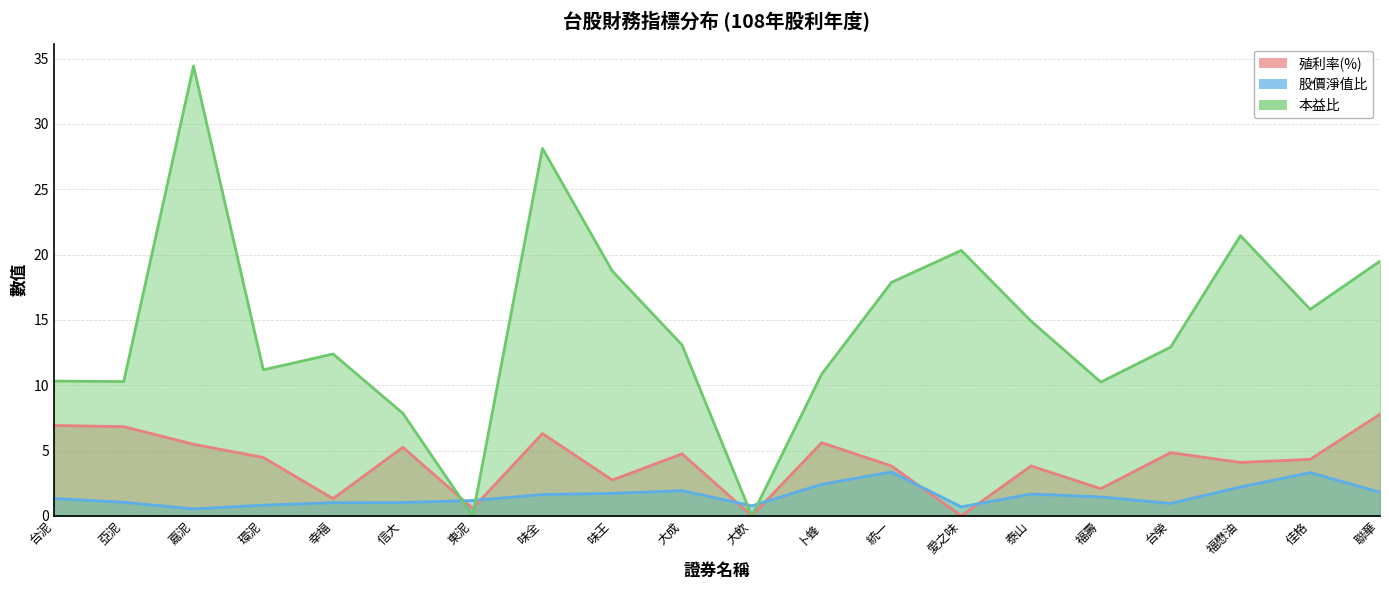

How many interior local valleys does the 本益比 series have?

6